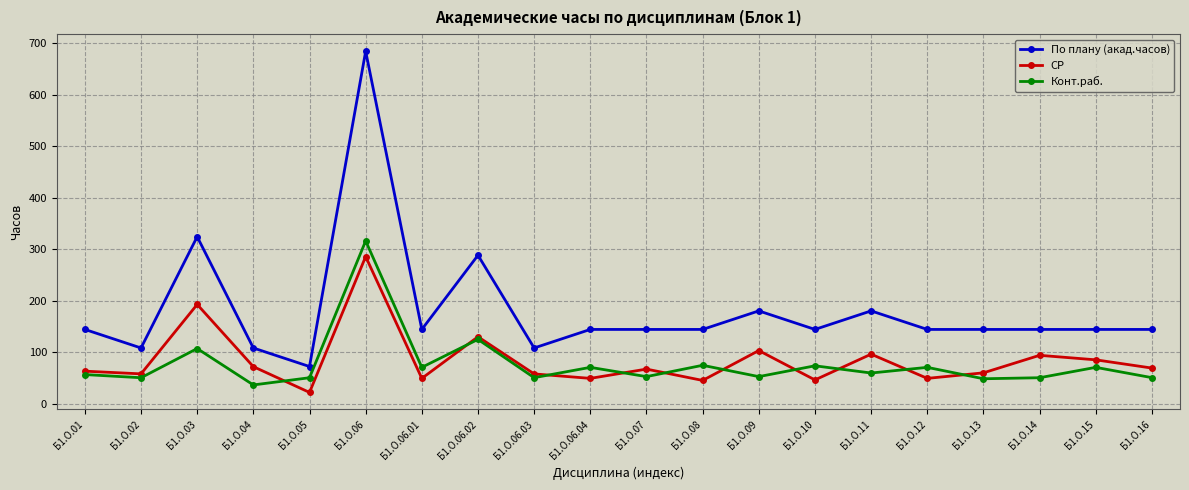

Is the value of По плану (акад.часов) at Б1.О.05 greater than the value of Конт.раб. at Б1.О.09?

Yes